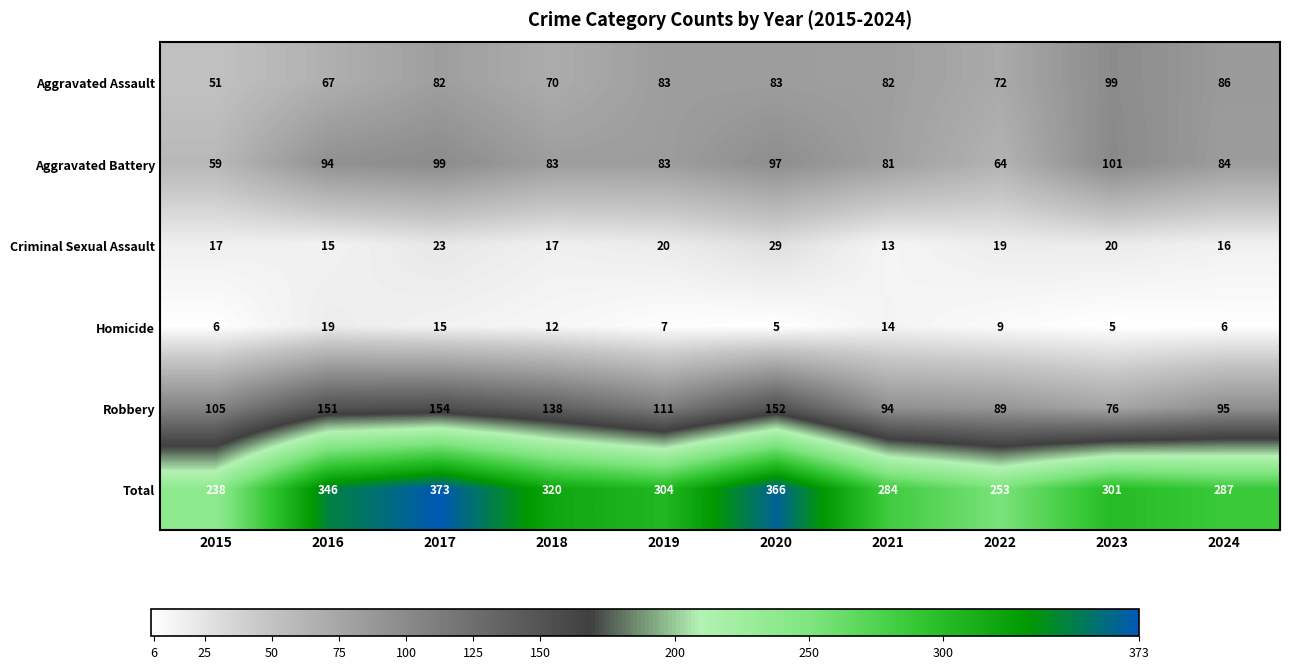

What is the sum of all Homicide values?

98